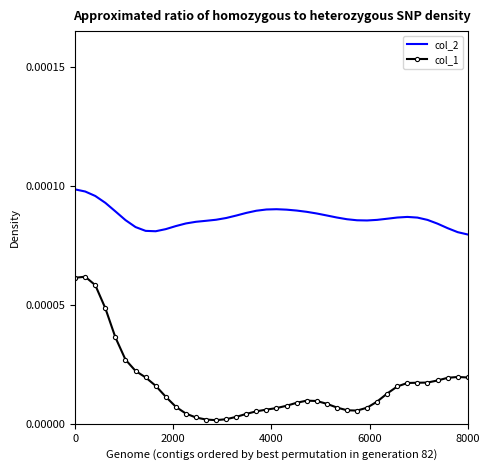

True or false: col_2 has more than 1 points higher than both neighbors.

True